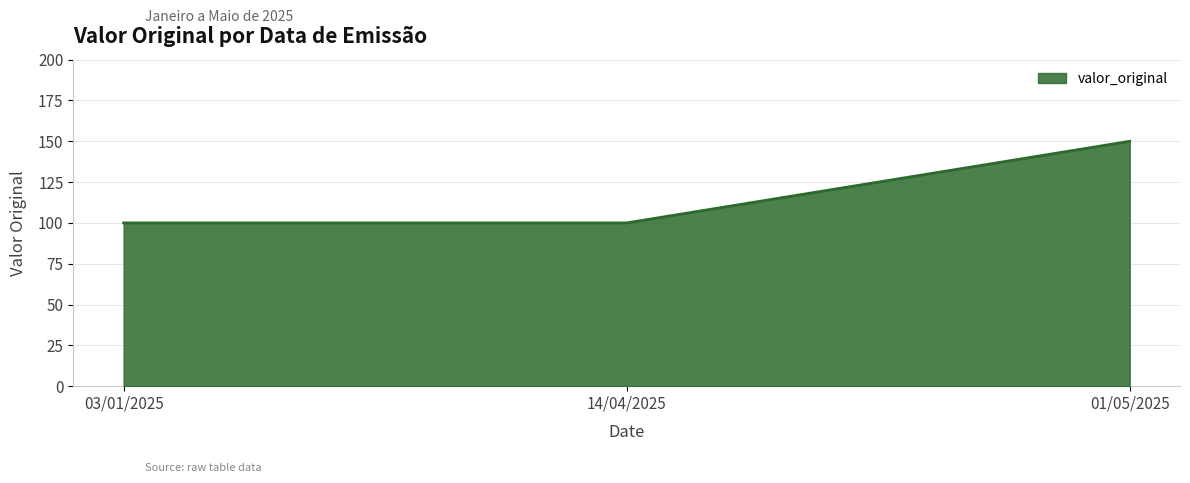

Approximately how many times larger is the value at 01/05/2025 compared to 14/04/2025?

1.5